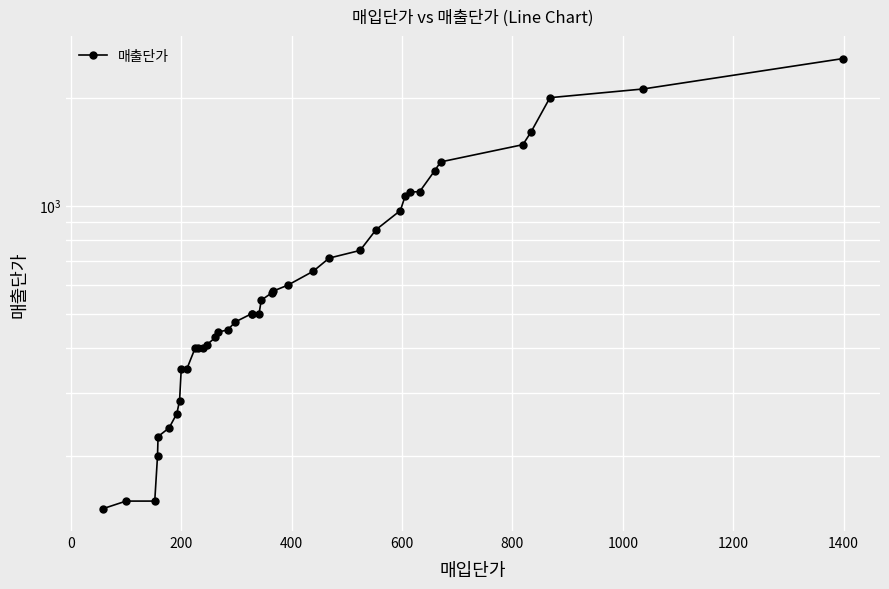

What is the difference between the maximum and minimum values?

2428